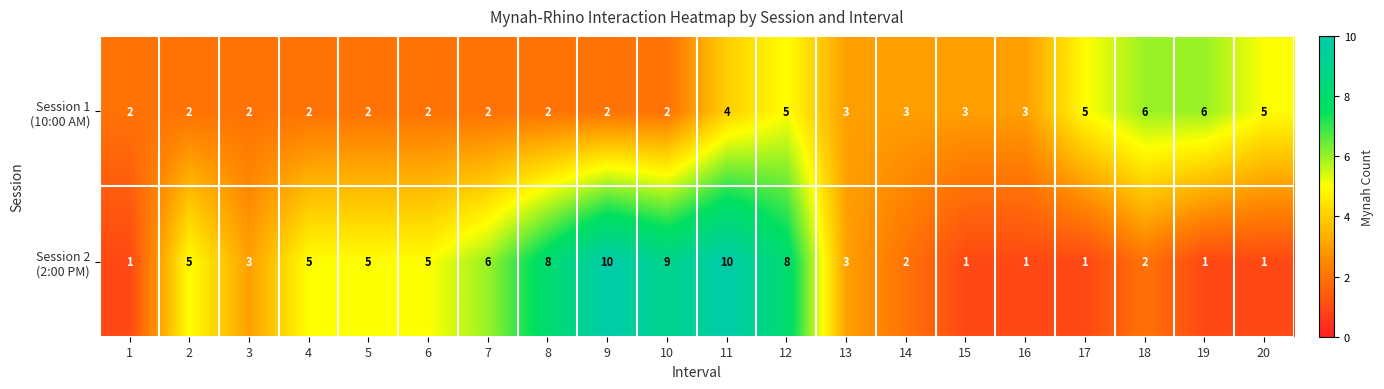

What is the total value across all series at 20?

6